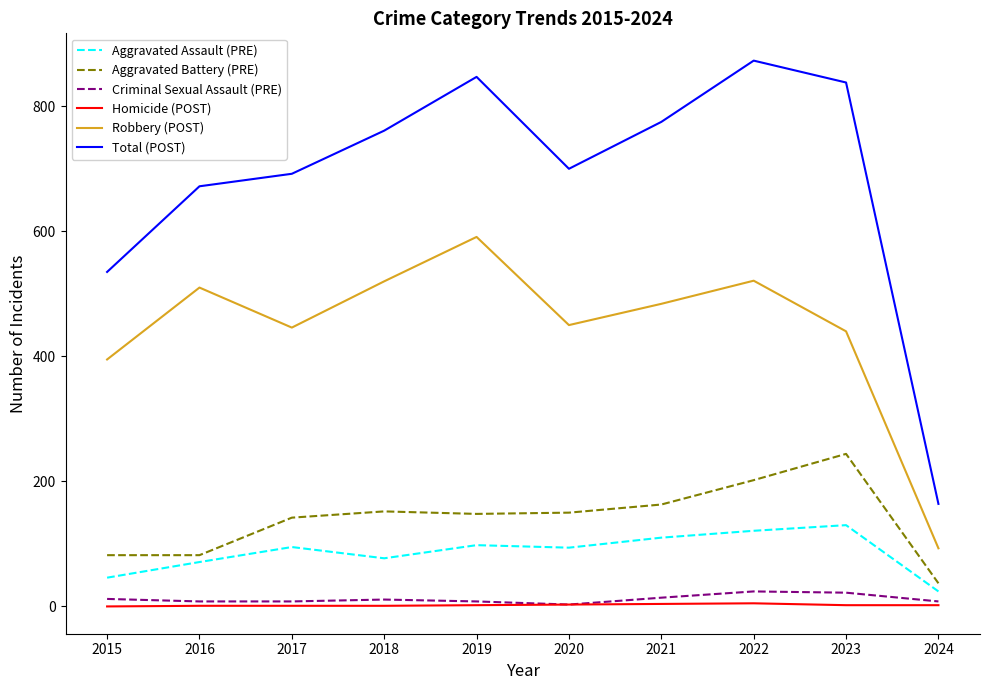

True or false: Aggravated Battery (PRE) has a value of 148 at 2019.

True